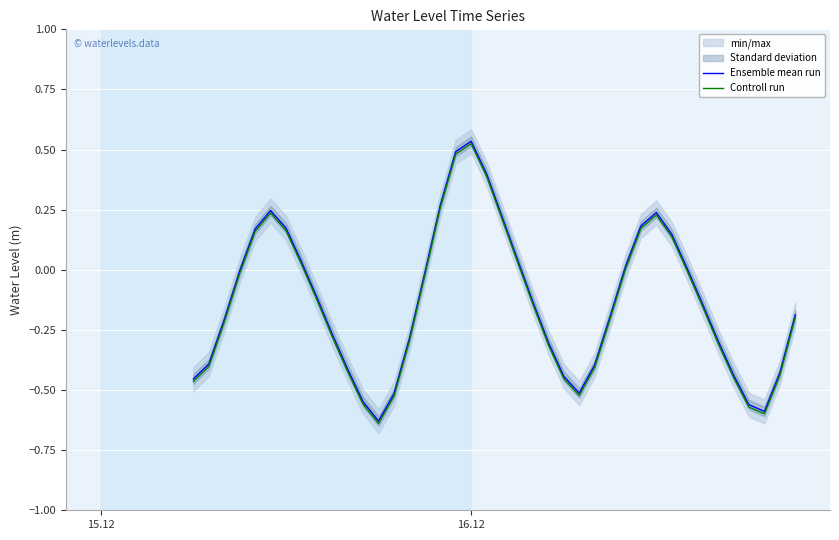

The value of Controll run at 14 is -0.1. True or false?

False